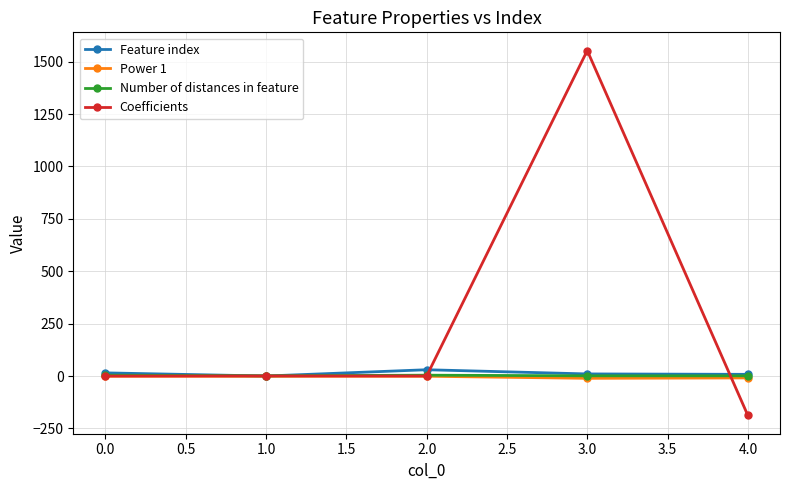

Count the number of categories in the chart.

5